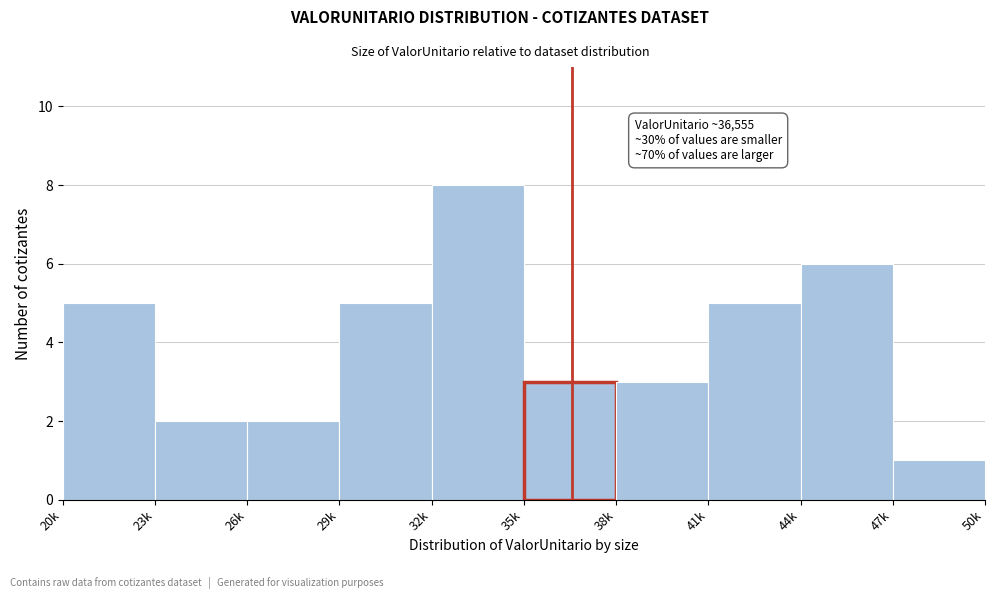

Reading left to right, list all the values displayed in this chart.

5	2	2	5	8	3	3	5	6	1